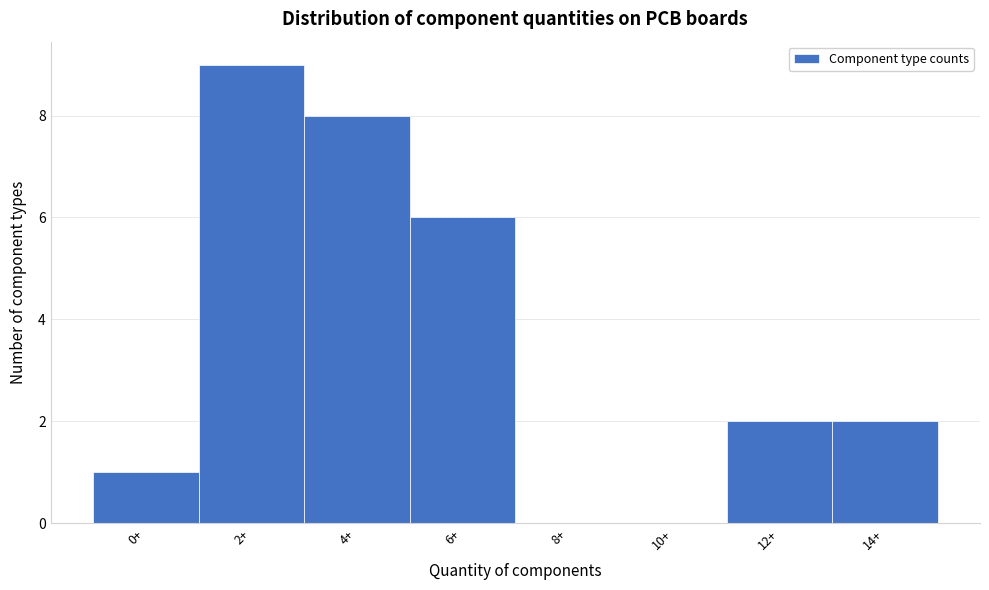

Reading right to left, what are all the values shown in this chart?

14+=2	12+=2	10+=0	8+=0	6+=6	4+=8	2+=9	0+=1